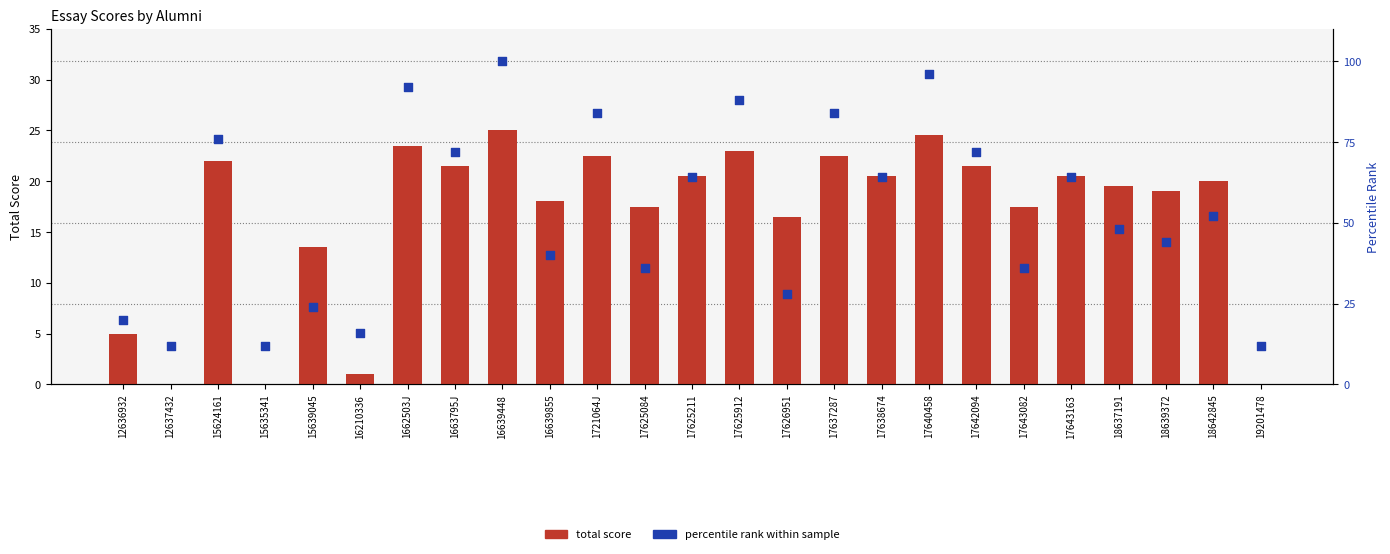

At how many categories does at least one series exceed 58?

12